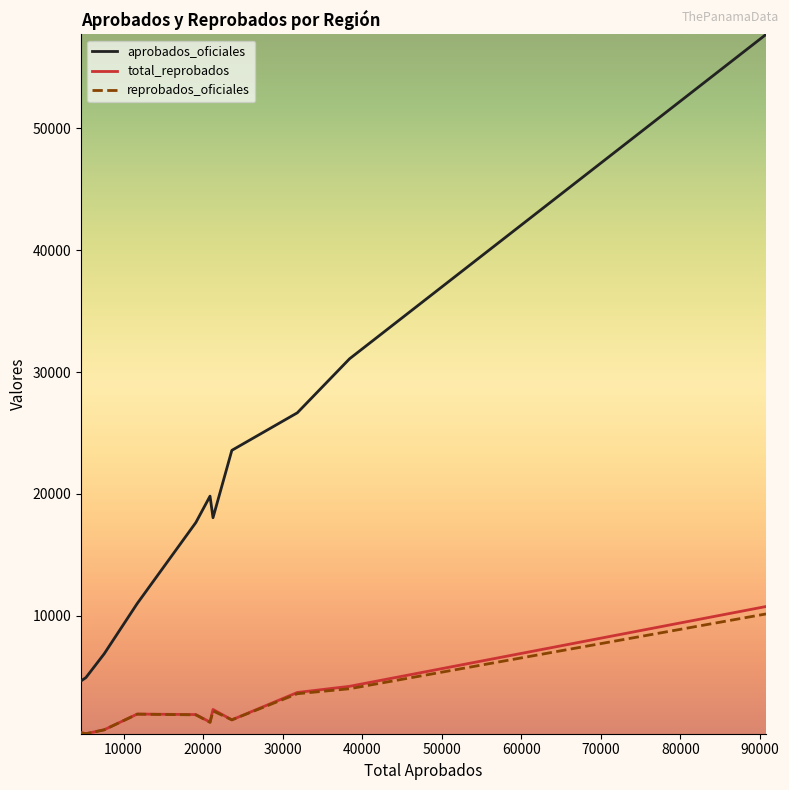

What is the greatest value displayed?

57722